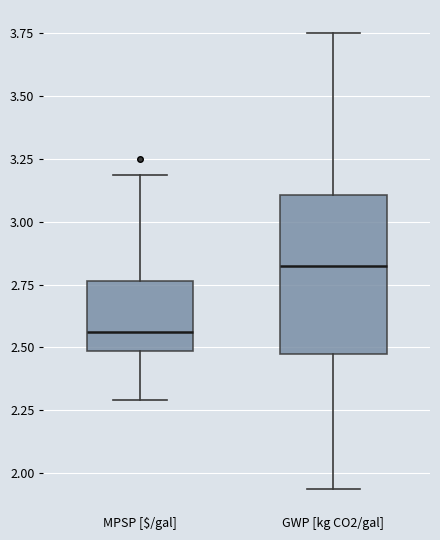

Reading left to right, transcribe this box plot: for each box, give where its median line is, the range the box spans, and where its two whiskers end, as read against the y-axis. The values are not printed on the chart, so give them approximately, as read against the axis.

MPSP [$/gal]: median 2.55, box 2.50 to 2.75, whiskers 2.30 to 3.20
GWP [kg CO2/gal]: median 2.80, box 2.45 to 3.10, whiskers 1.95 to 3.75